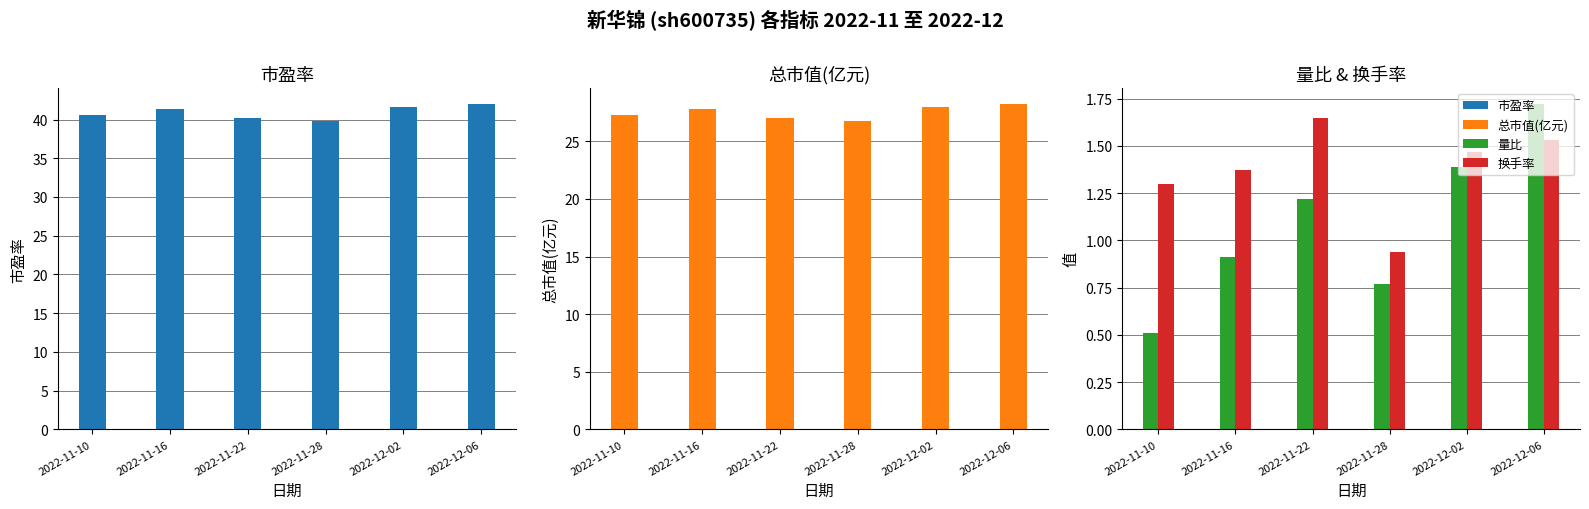

Where is 市盈率 nearest to the value 40?

2022-11-28